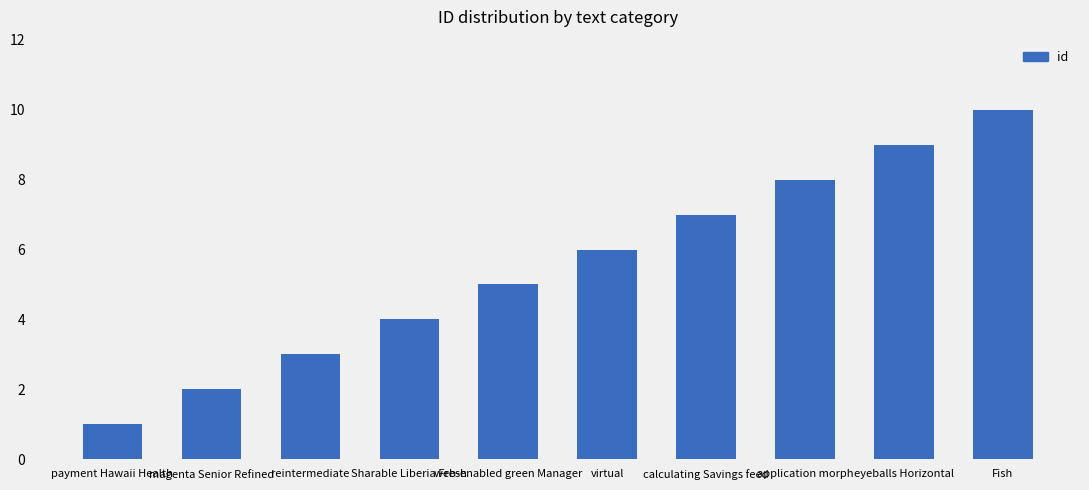

What is the difference between the second highest and minimum values?

8